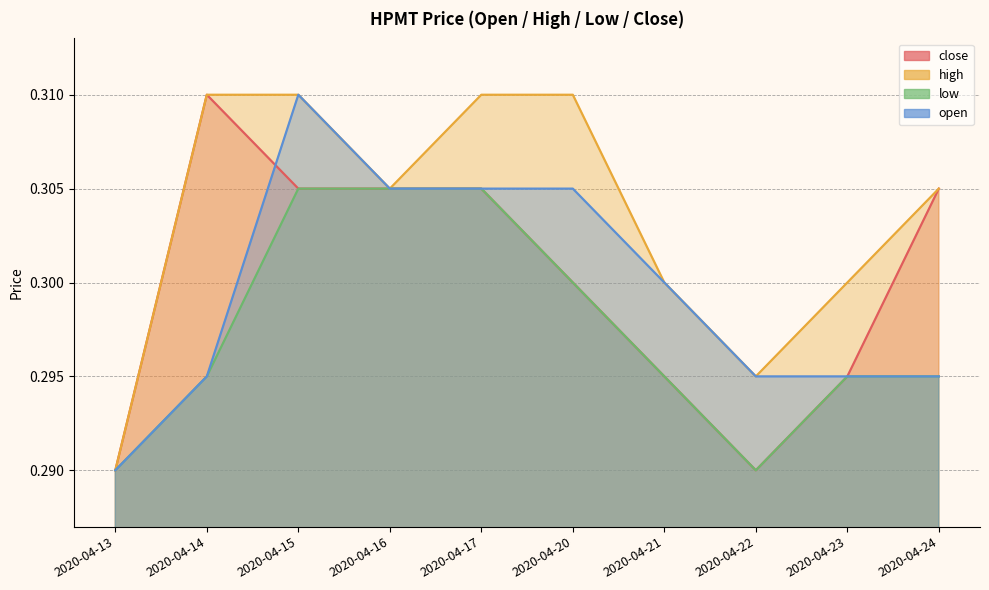

True or false: close has a value of 0.3 at 2020-04-17.

True